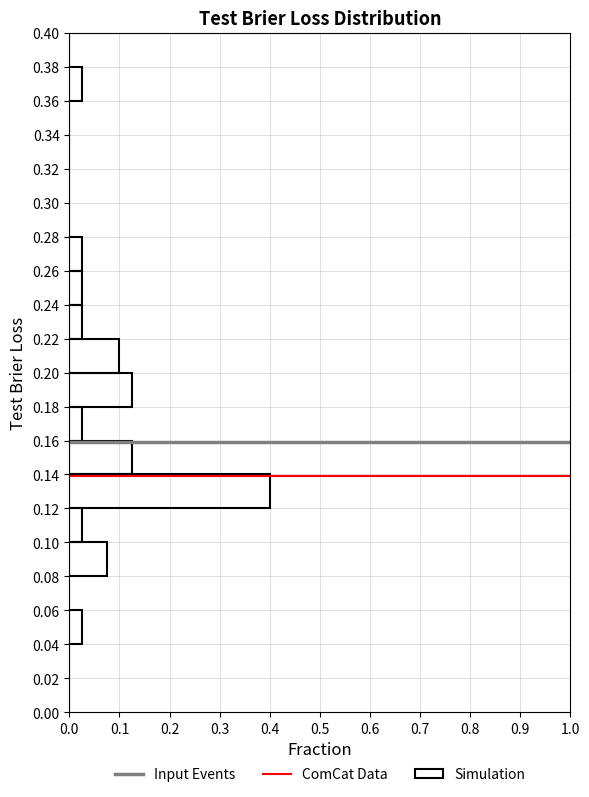

Reading bottom to top, transcribe this chart: for each bar, give the range it covers on the y-axis and its length. The values are not printed on the chart, so give them approximately, as read against the axis.

0.00 to 0.02: 0
0.02 to 0.04: 0
0.04 to 0.06: 0.03
0.06 to 0.08: 0
0.08 to 0.10: 0.08
0.10 to 0.12: 0.03
0.12 to 0.14: 0.40
0.14 to 0.16: 0.13
0.16 to 0.18: 0.03
0.18 to 0.20: 0.13
0.20 to 0.22: 0.10
0.22 to 0.24: 0.03
0.24 to 0.26: 0.03
0.26 to 0.28: 0.03
0.28 to 0.30: 0
0.30 to 0.32: 0
0.32 to 0.34: 0
0.34 to 0.36: 0
0.36 to 0.38: 0.03
0.38 to 0.40: 0